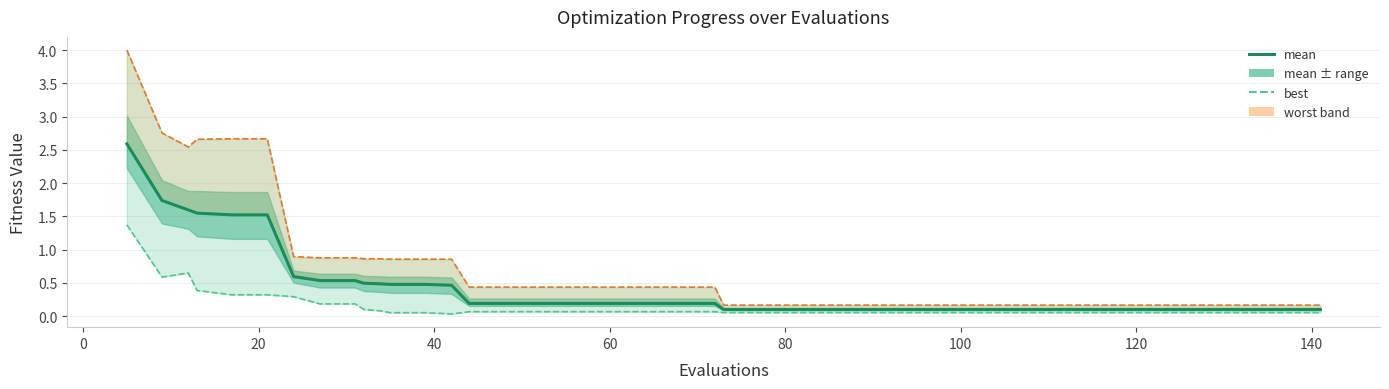

True or false: mean has more than 2 points higher than both neighbors.

False